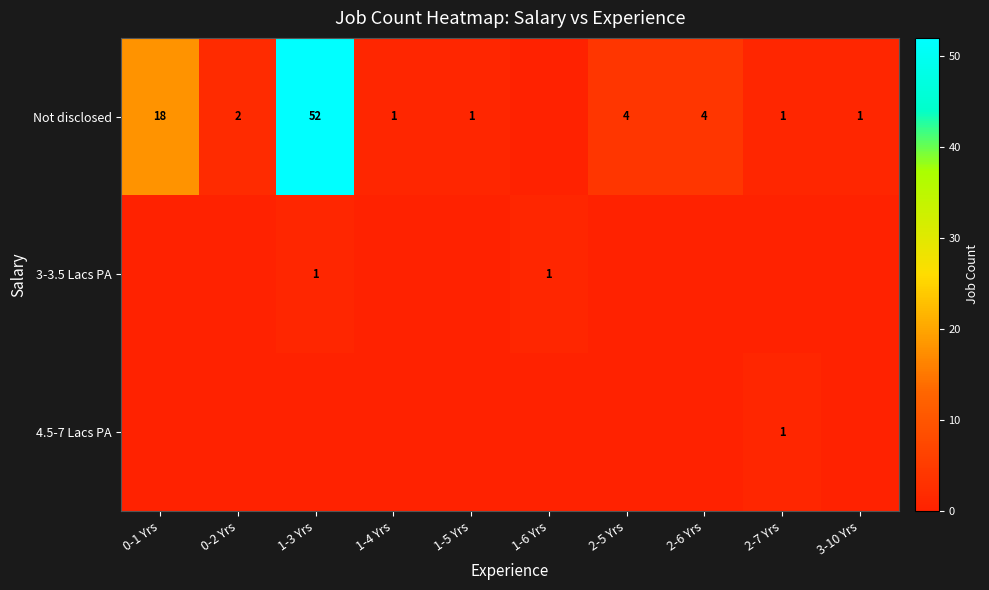

At how many categories does at least one series exceed 50?

1